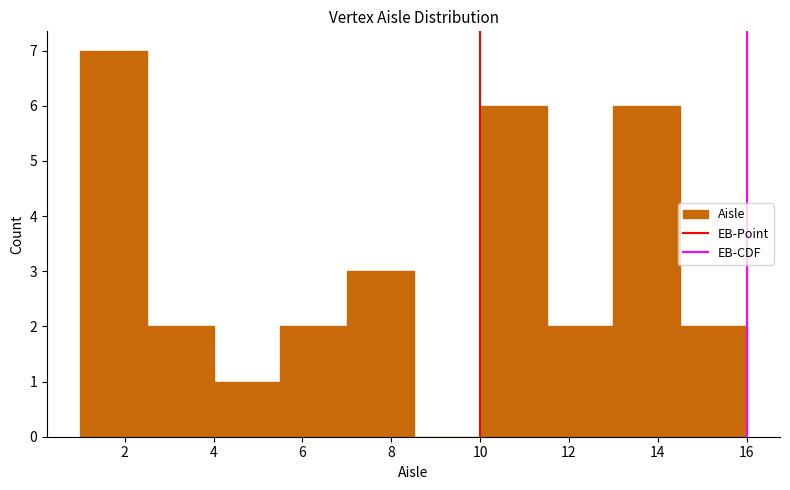

Reading left to right, list every bar in this chart as the range it spans on the x-axis followed by its height. Neither the bar edges nor the heights are printed on the chart, so give them approximately, as read against the axes.

1.0 to 2.5: 7
2.5 to 4.0: 2
4.0 to 5.5: 1
5.5 to 7.0: 2
7.0 to 8.5: 3
8.5 to 10.0: 0
10.0 to 11.5: 6
11.5 to 13.0: 2
13.0 to 14.5: 6
14.5 to 16.0: 2